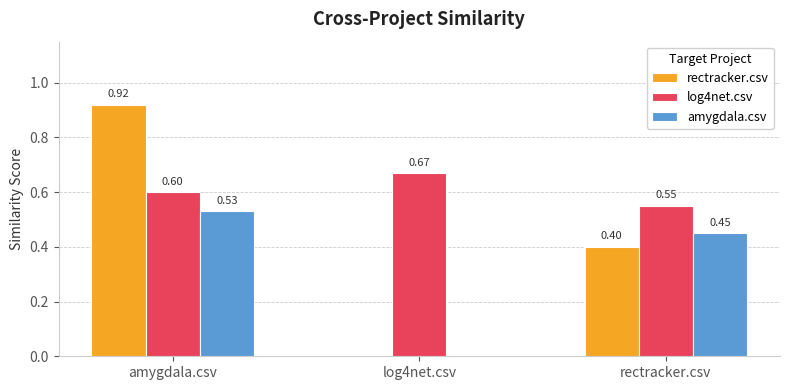

Is it true that amygdala.csv equals -0.2 at log4net.csv?

False